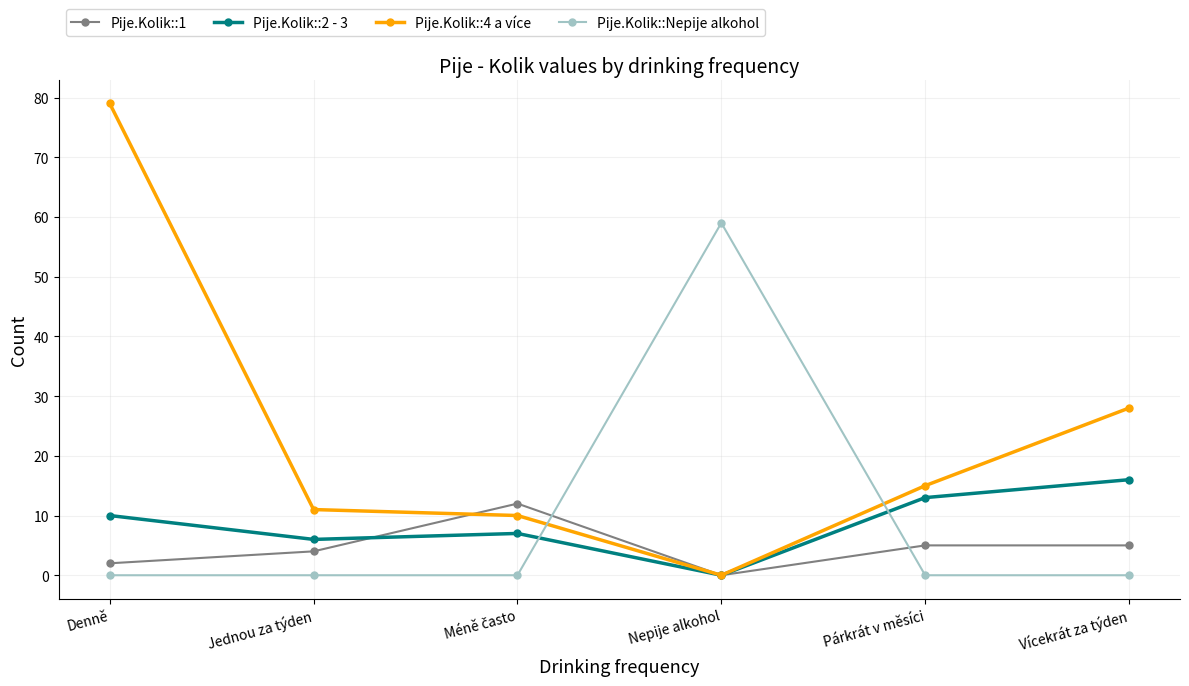

What is the difference between the maximum and minimum values in the Pije.Kolik::4 a více series?

79